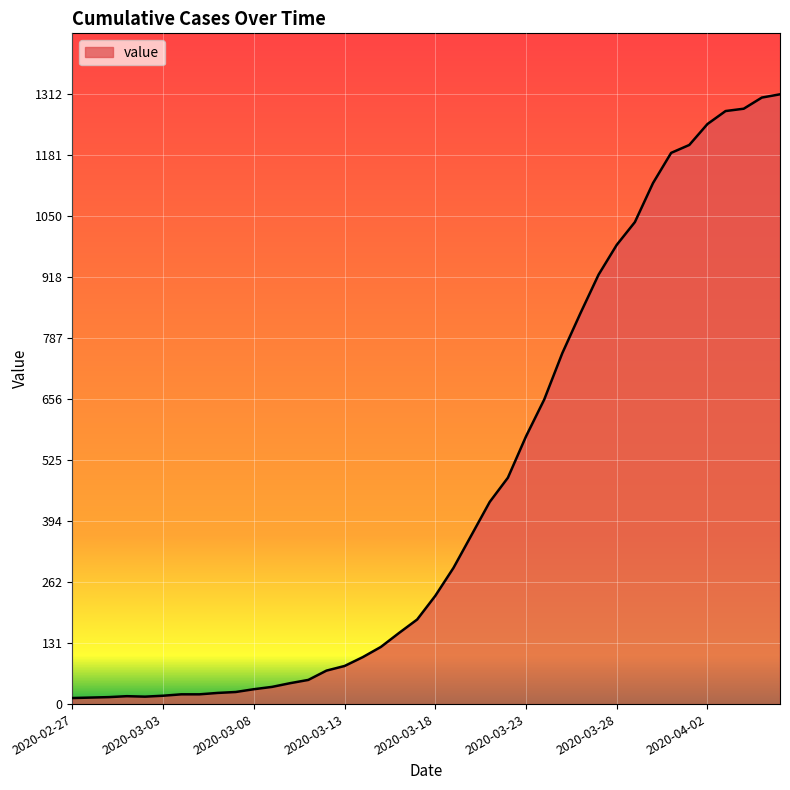

What is the difference between the maximum and minimum values?

1299